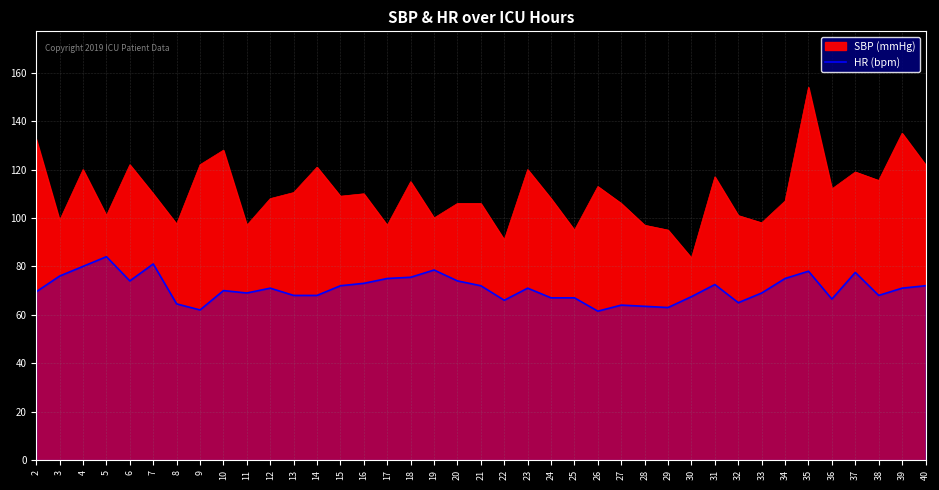

What is the minimum value shown in the chart?

61.5